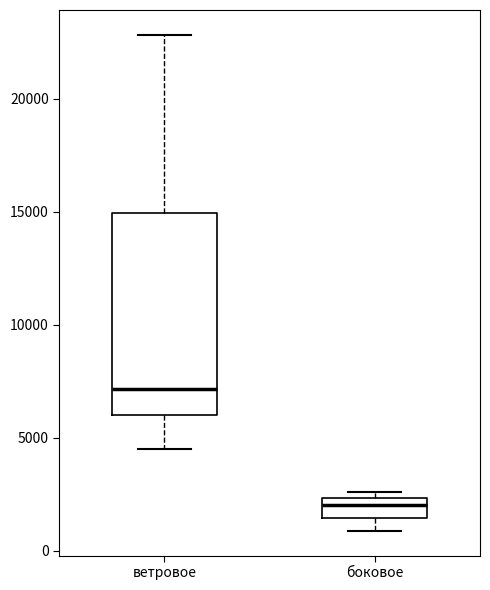

Reading left to right, read every box against the y-axis: the position of its median line, the range the box covers, and the ends of its whiskers. The values are not printed on the chart, so give them approximately, as read against the axis.

ветровое: median 7000, box 6000 to 15000, whiskers 4500 to 23000
боковое: median 2000, box 1500 to 2500, whiskers 1000 to 2500 (just above the box's upper edge)